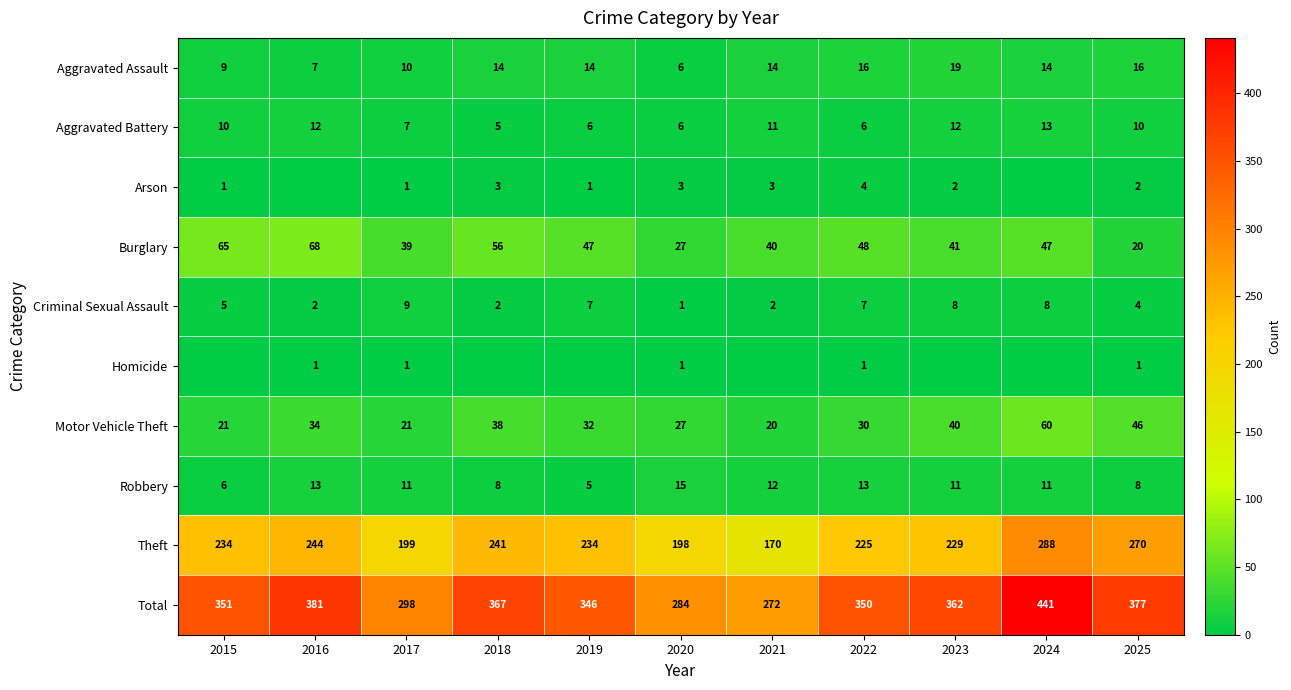

At which category is the sum across all series the highest?

2024